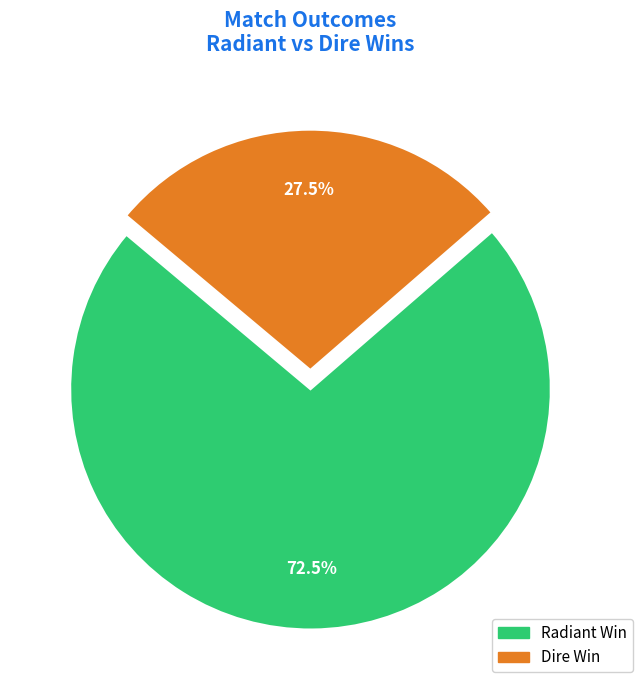

How many slices are in this pie chart?

2